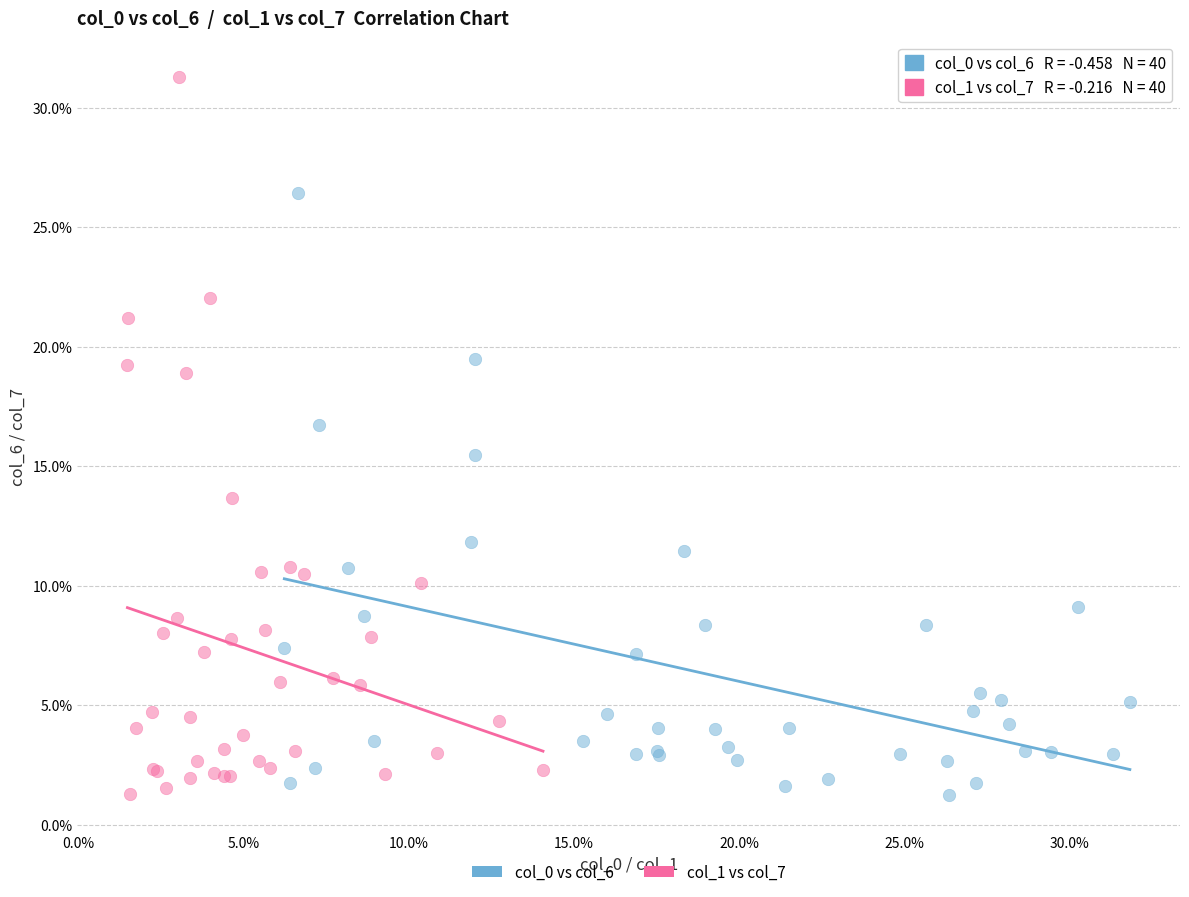

Which series reaches the maximum Y coordinate?

col_1 vs col_7